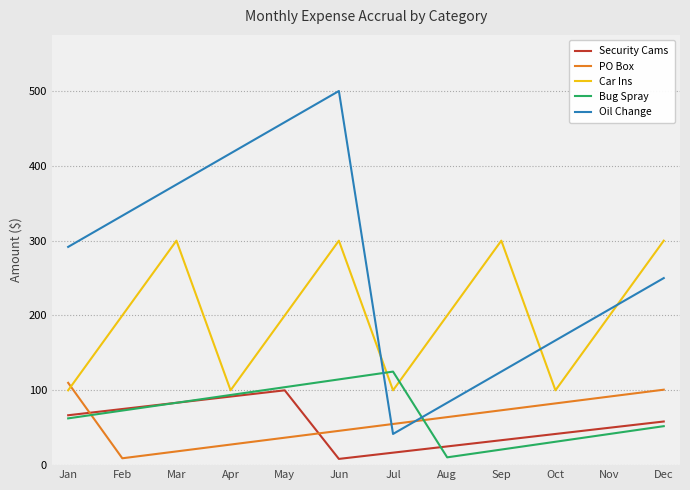

At how many categories does at least one series exceed 342?

4